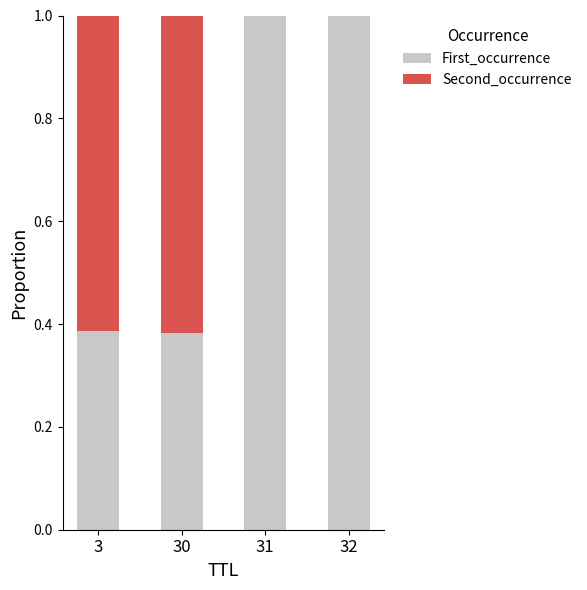

Does the chart contain stacked bars?

Yes